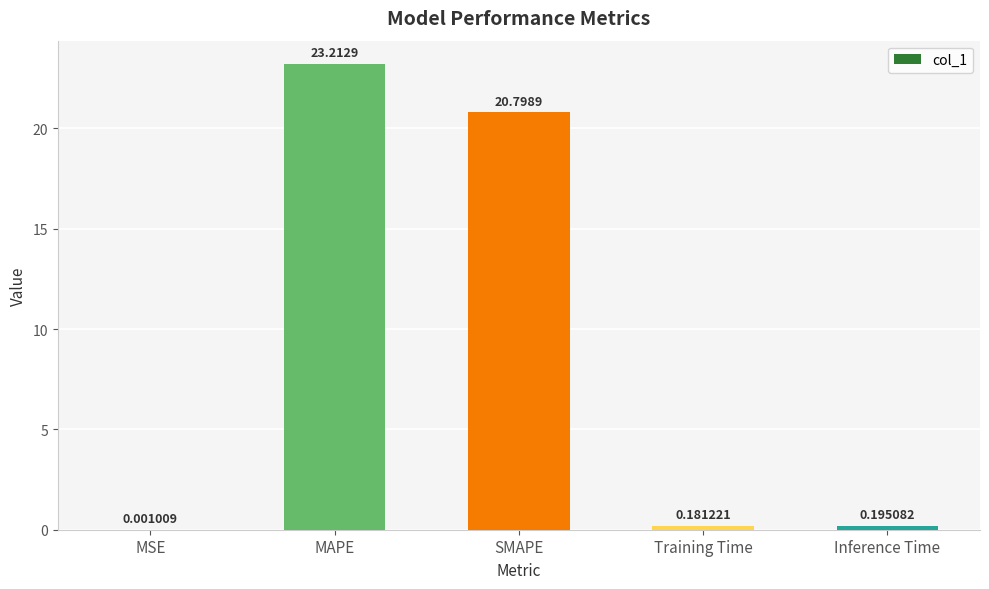

At which category does the chart reach its peak across all series?

MAPE